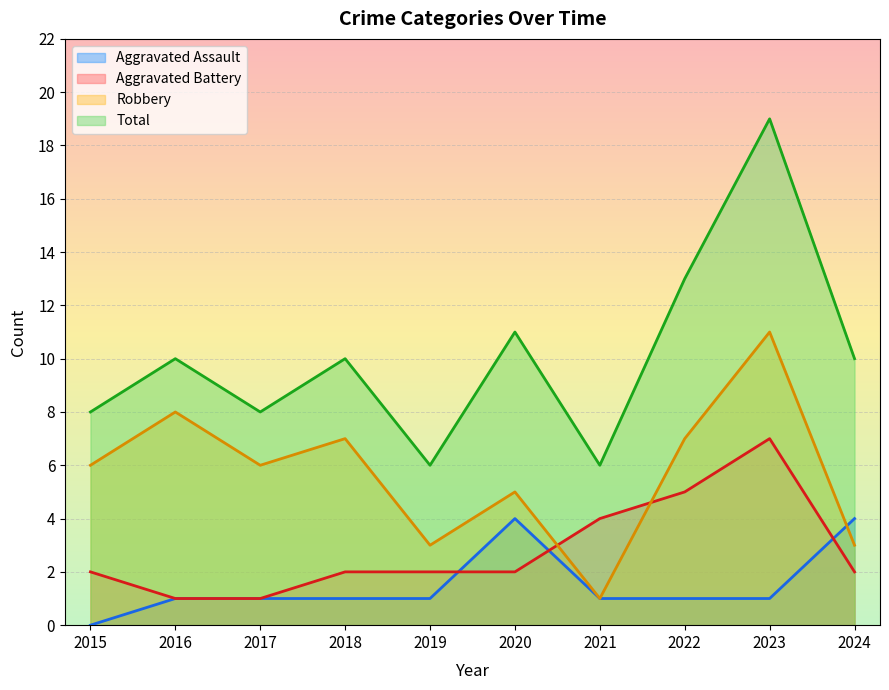

Read the Aggravated Assault value at 2022.

1